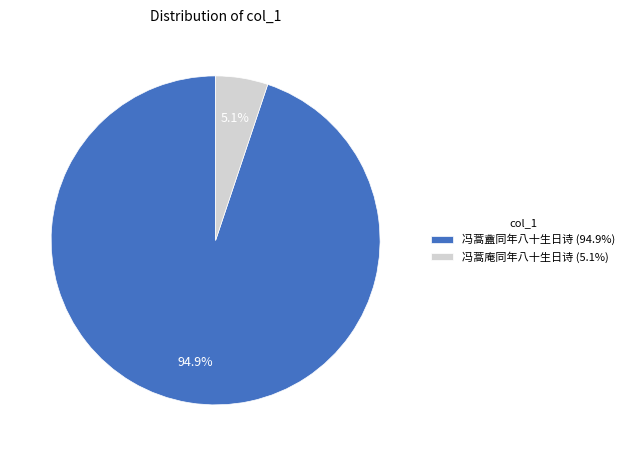

Combined, what portion of the pie is 冯蒿盦同年八十生日诗 and 冯蒿庵同年八十生日诗?

100.0%